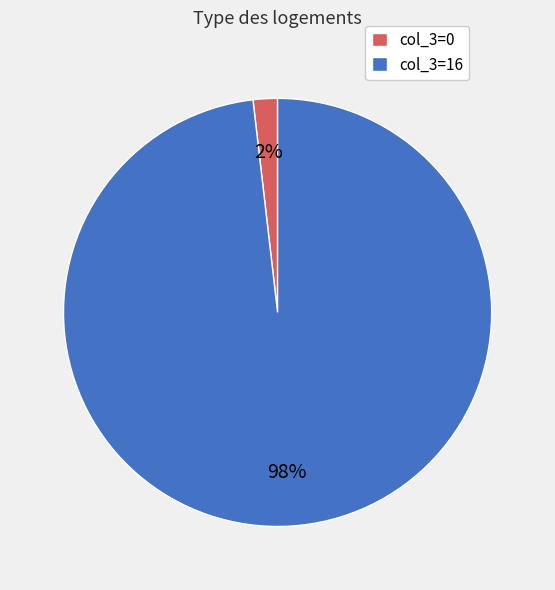

How many slices are in this pie chart?

2